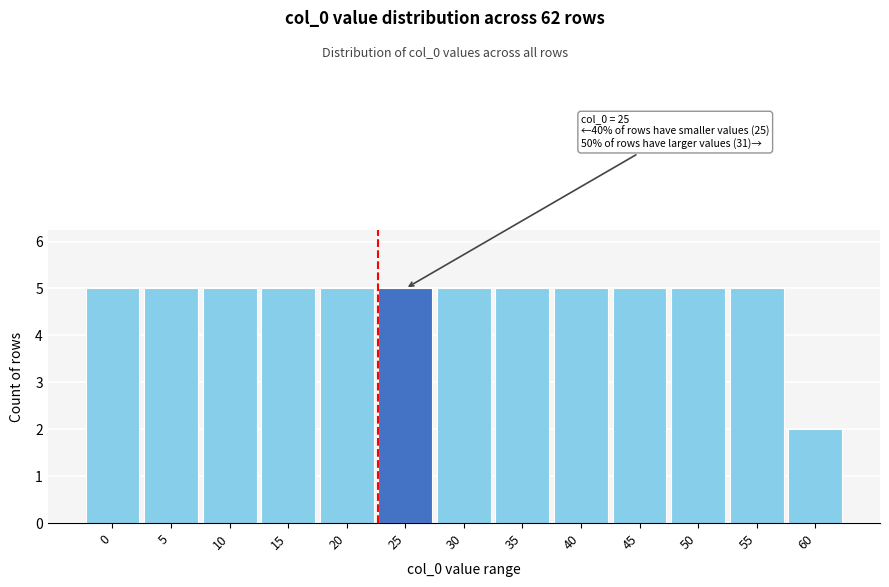

Reading left to right, extract all data points from this chart.

5	5	5	5	5	5	5	5	5	5	5	5	2